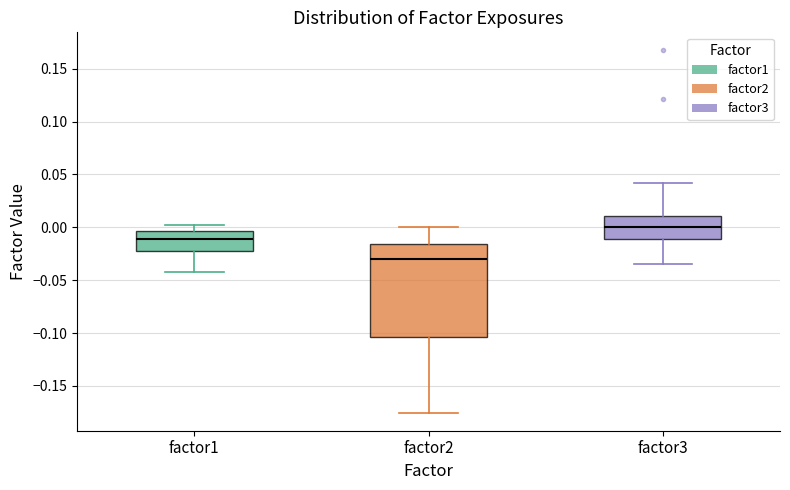

Which box is the tallest, from its lower edge to its upper edge?

factor2